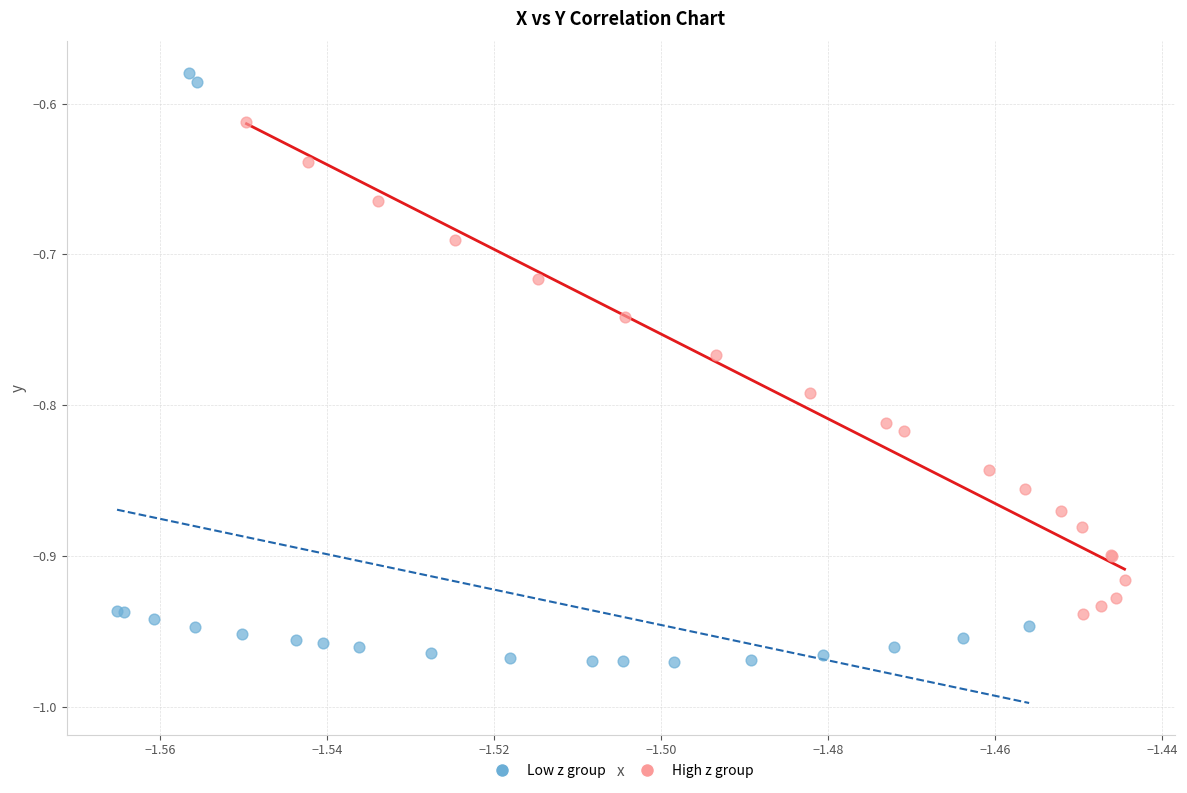

Which series contains the highest Y value?

Low z group